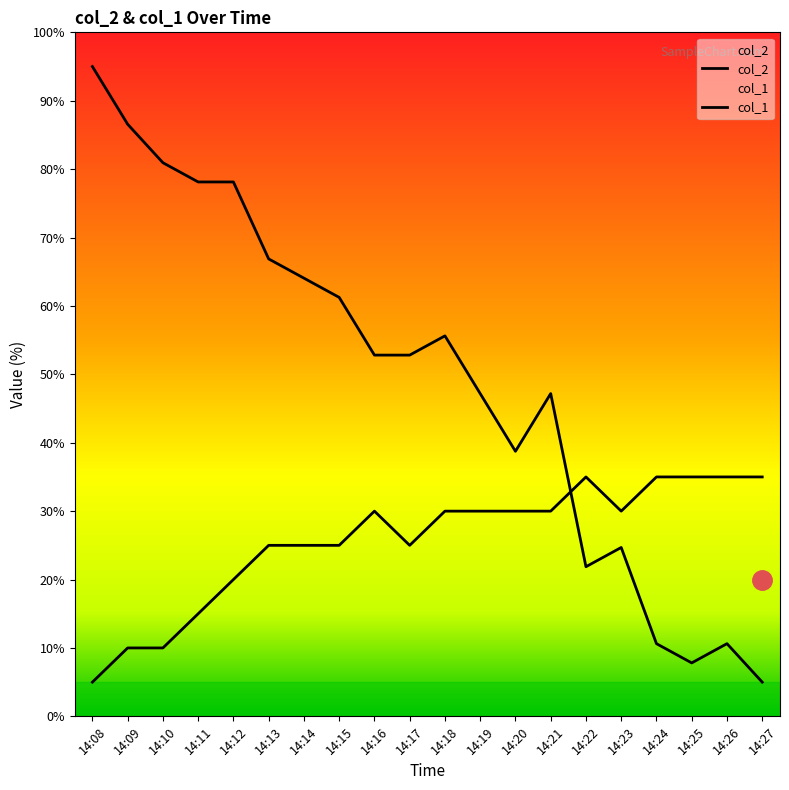

What is the difference between the col_2 values at 14:25 and 14:19?

39.4